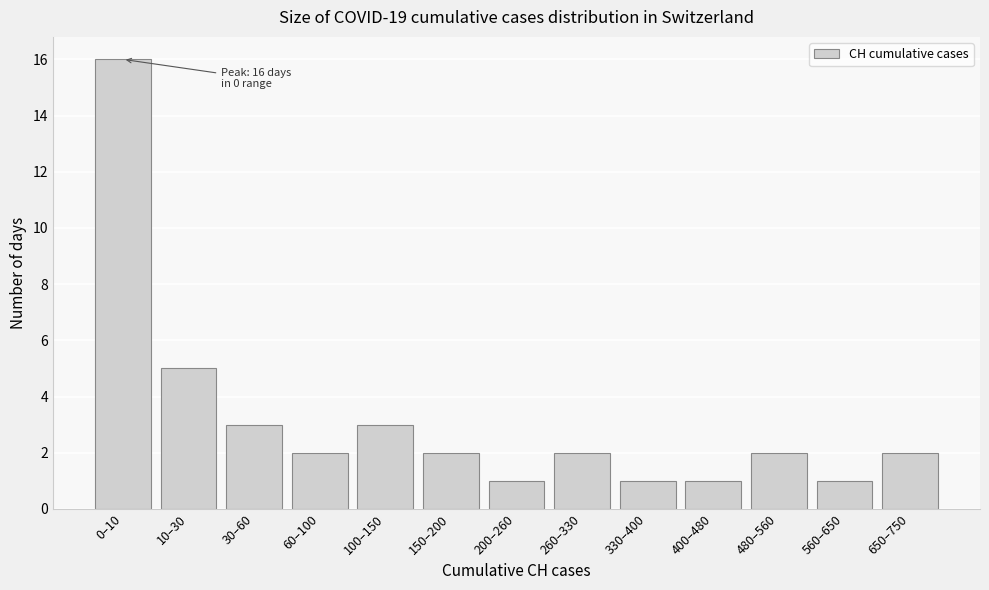

Reading left to right, list all the values displayed in this chart.

0–10=16	10–30=5	30–60=3	60–100=2	100–150=3	150–200=2	200–260=1	260–330=2	330–400=1	400–480=1	480–560=2	560–650=1	650–750=2